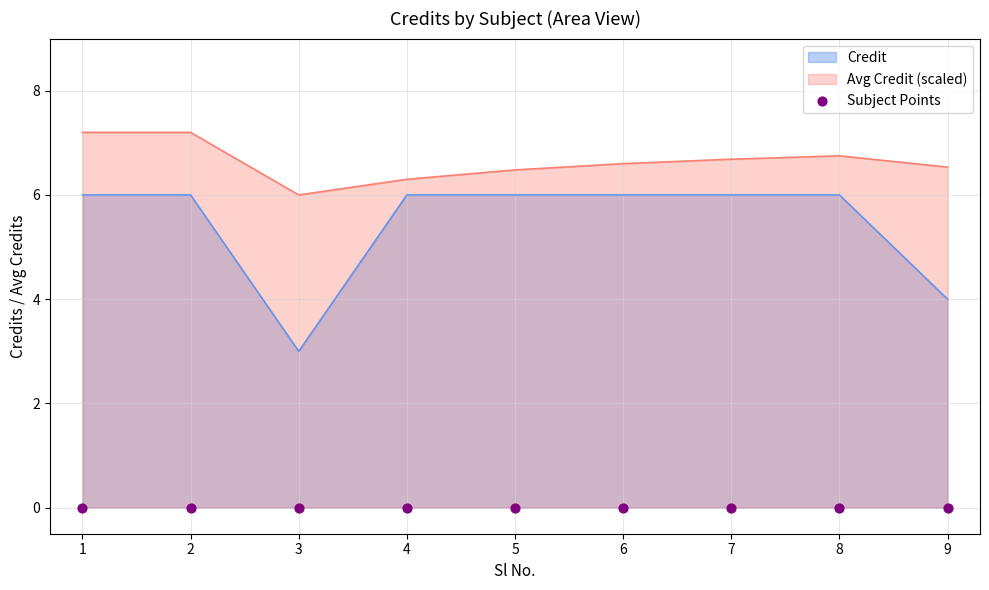

What is the ratio of the value at 9 to the value at 8?

0.7